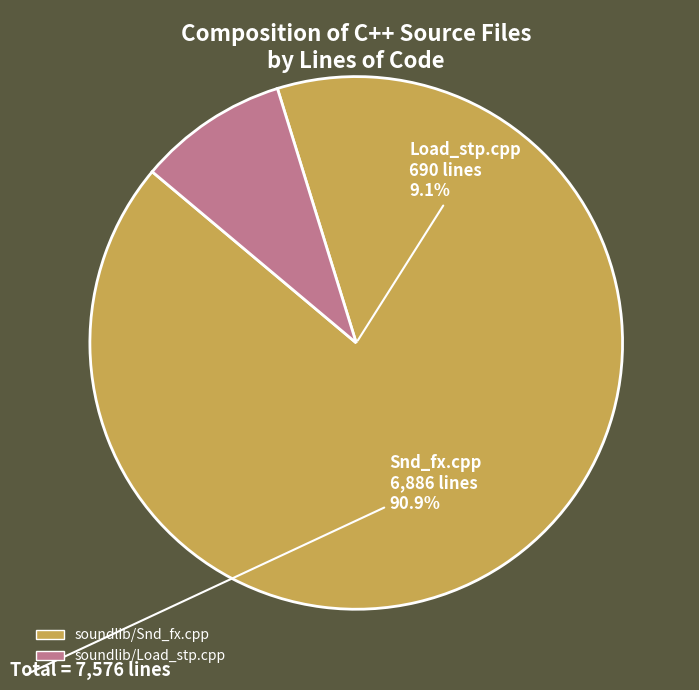

Which category has the biggest portion of the pie?

soundlib/Snd_fx.cpp